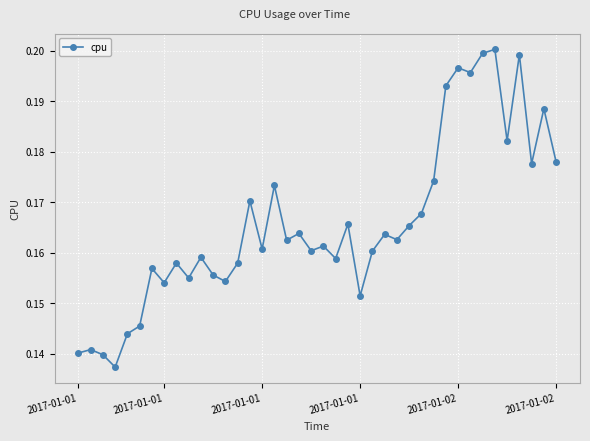

How many interior local valleys (lower than both neighbors) does the data have?

13